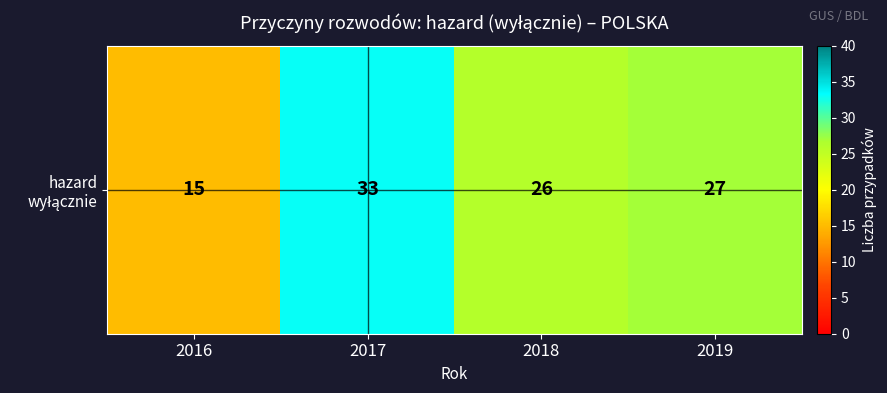

What is the maximum value shown in the chart?

33